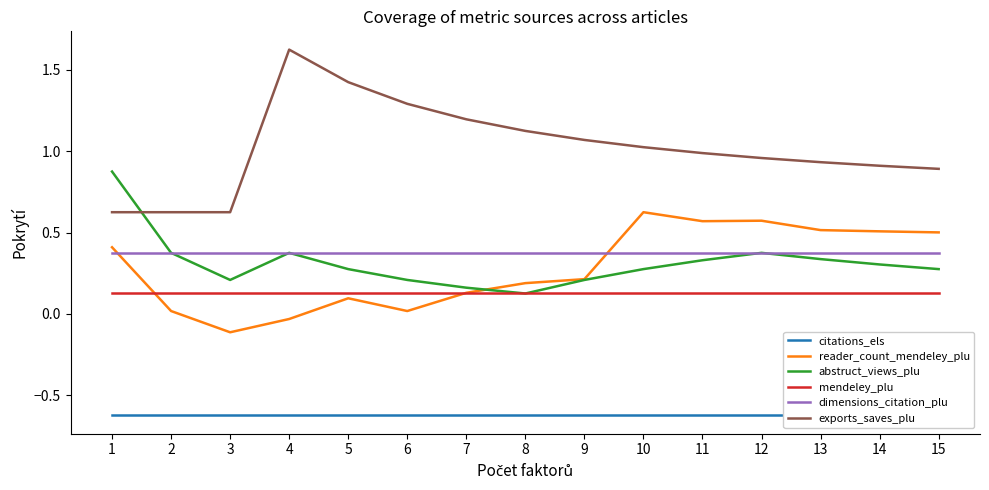

What are all the series names shown in the legend?

citations_els, reader_count_mendeley_plu, abstruct_views_plu, mendeley_plu, dimensions_citation_plu, exports_saves_plu